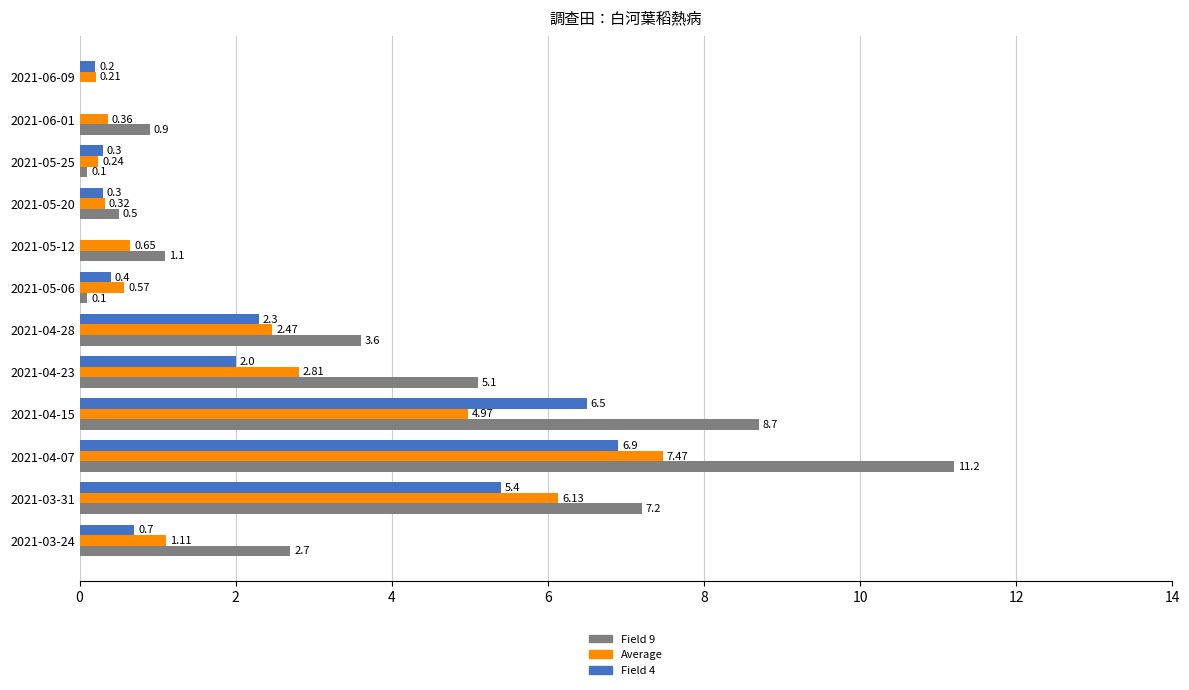

Which series has the largest total across all categories?

Field 9